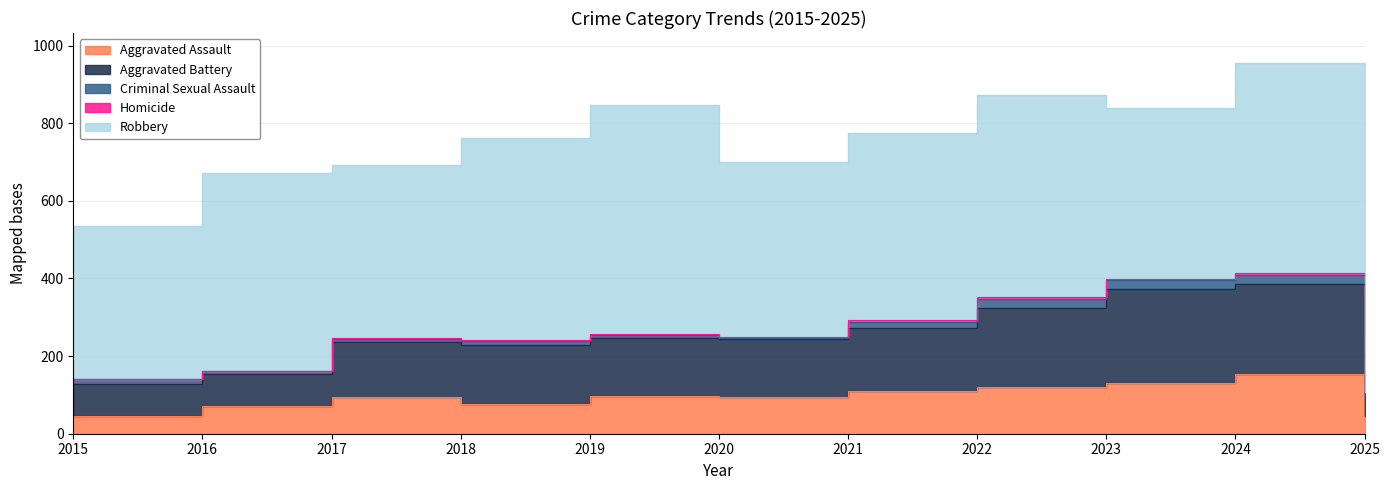

What is the value of the Aggravated Battery point at the 10th from the left?

232